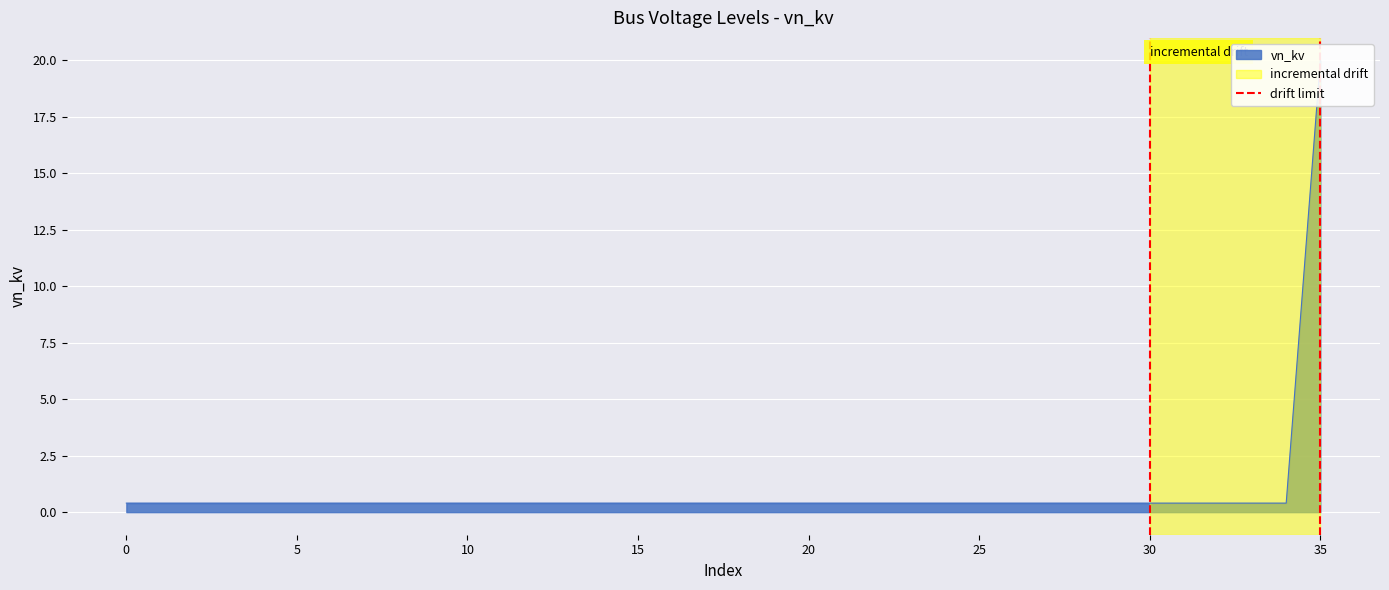

How many lines are shown in the chart?

1